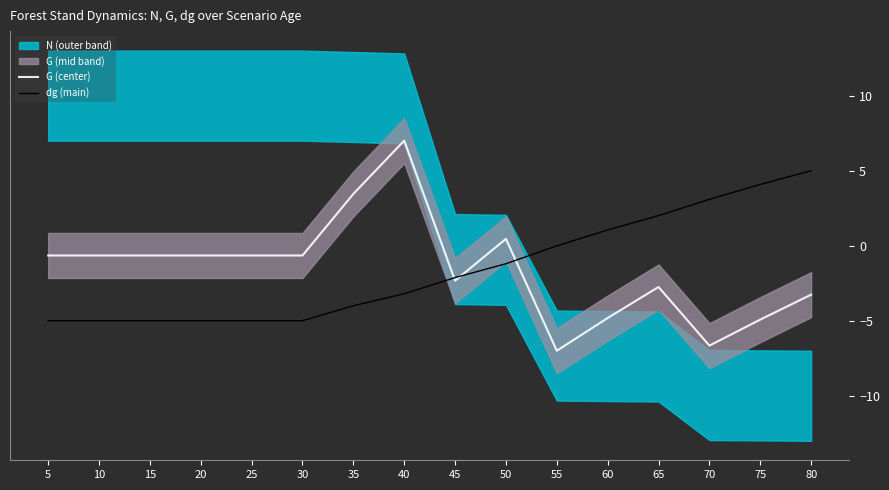

Between which two adjacent categories do G (center) and dg (main) first intersect?

40 and 45